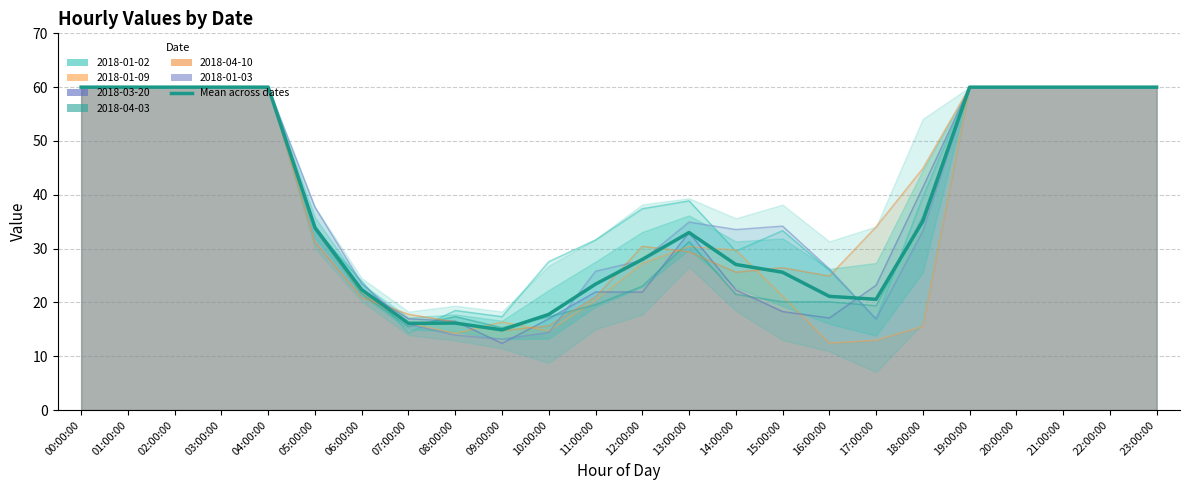

What is the difference between the maximum and minimum values?

45.1